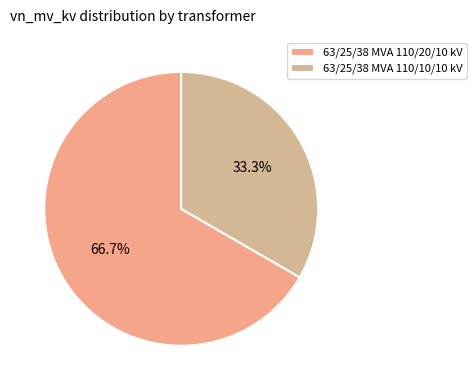

Is it true that 63/25/38 MVA 110/20/10 kV is 73% of the pie?

False